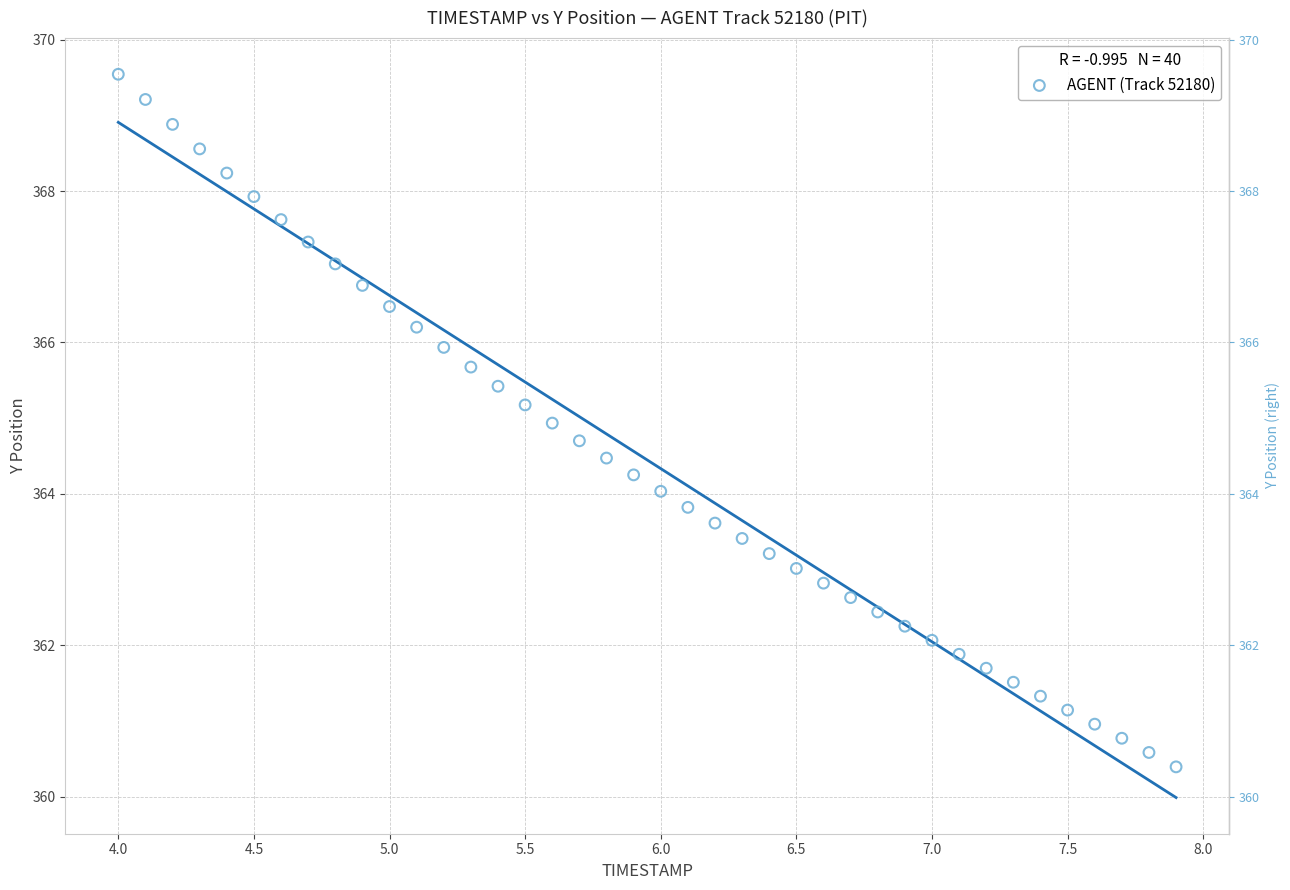

How many data points are displayed?

40